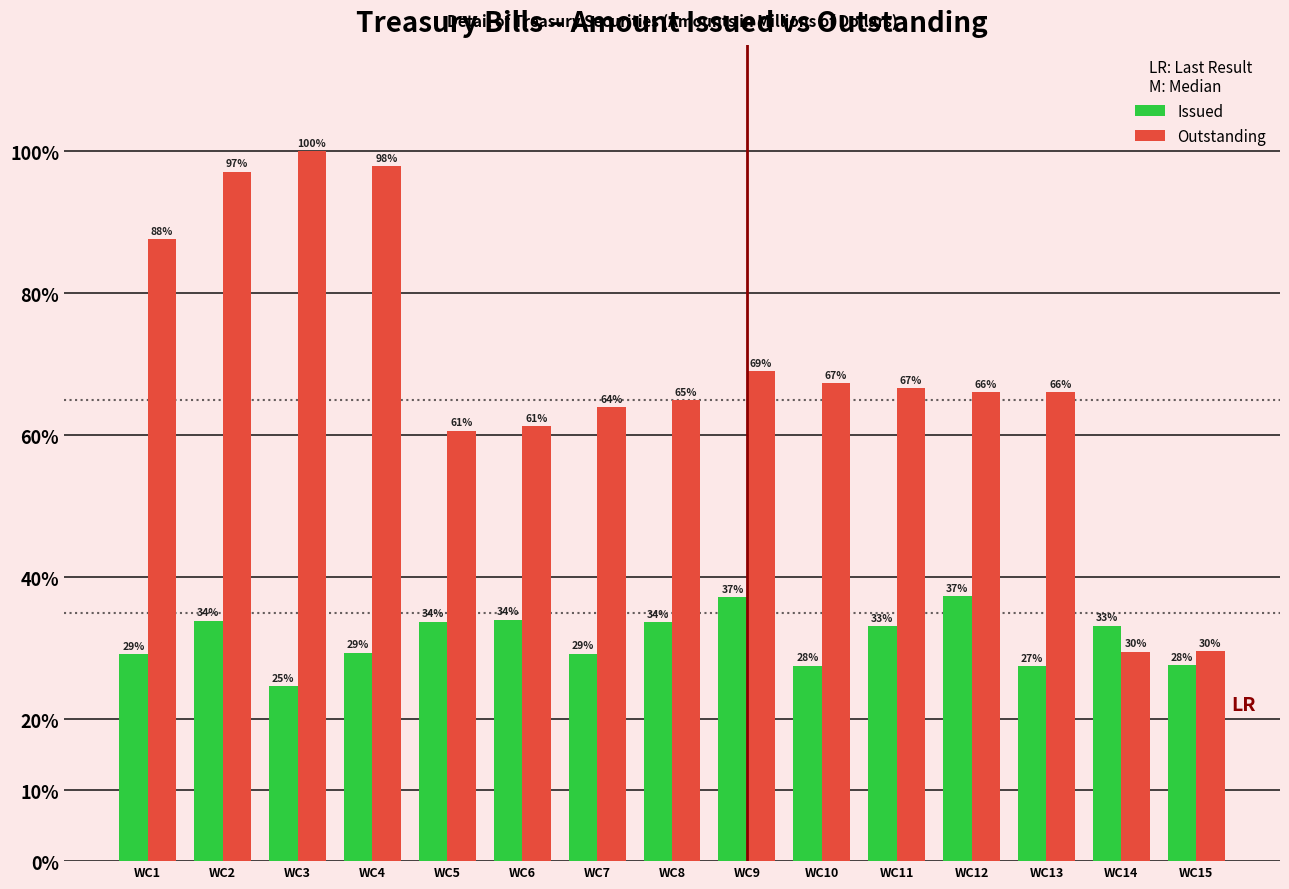

Are the bars horizontal?

No